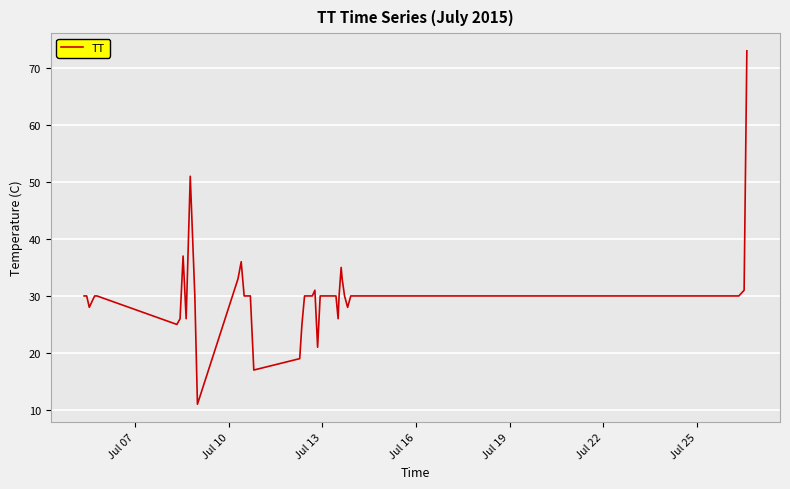

What is the minimum value shown in the chart?

11